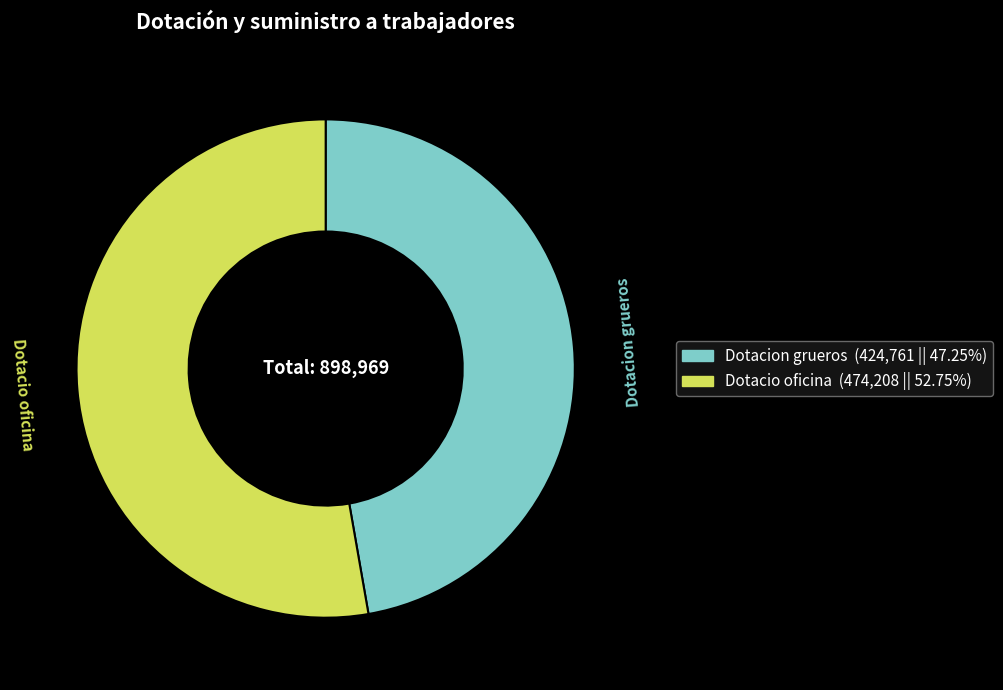

Is the sum of Dotacio oficina and Dotacion grueros greater than half?

Yes